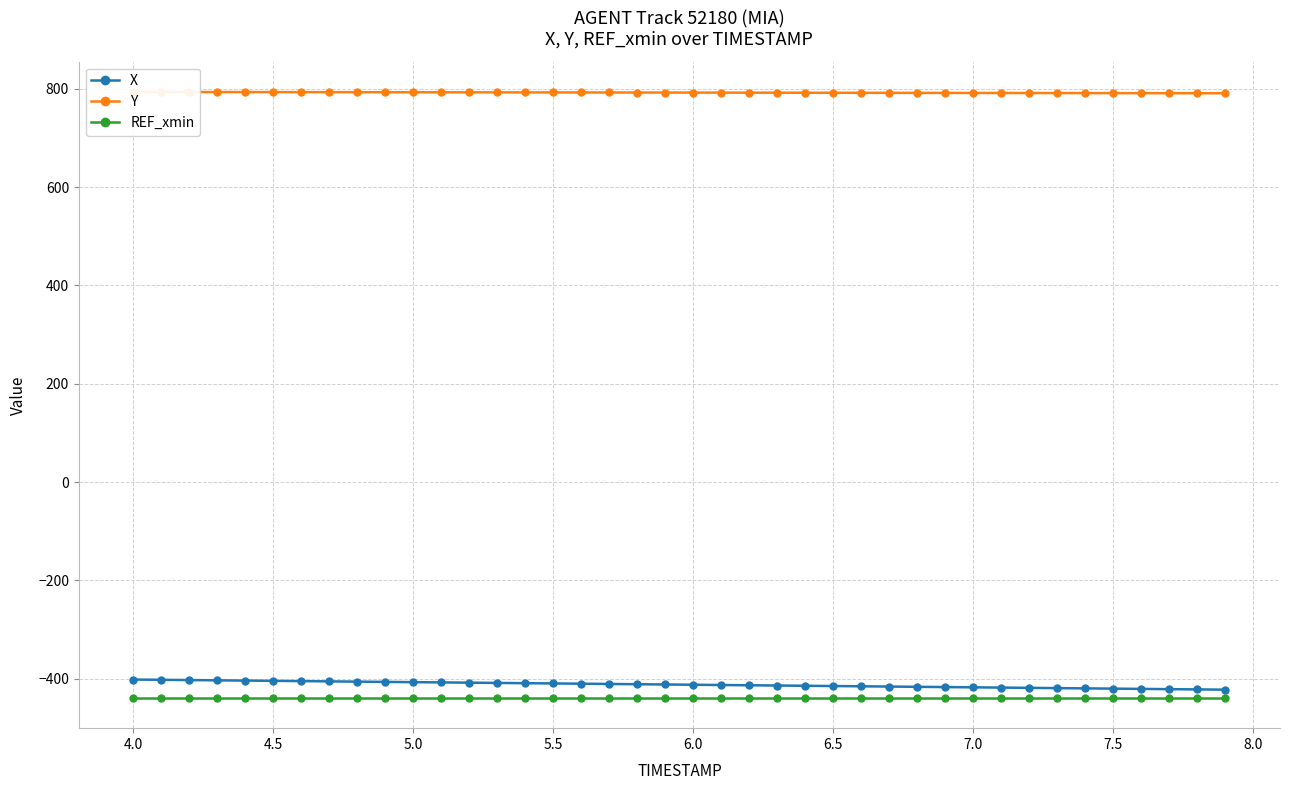

Which series has the widest spread of values?

X